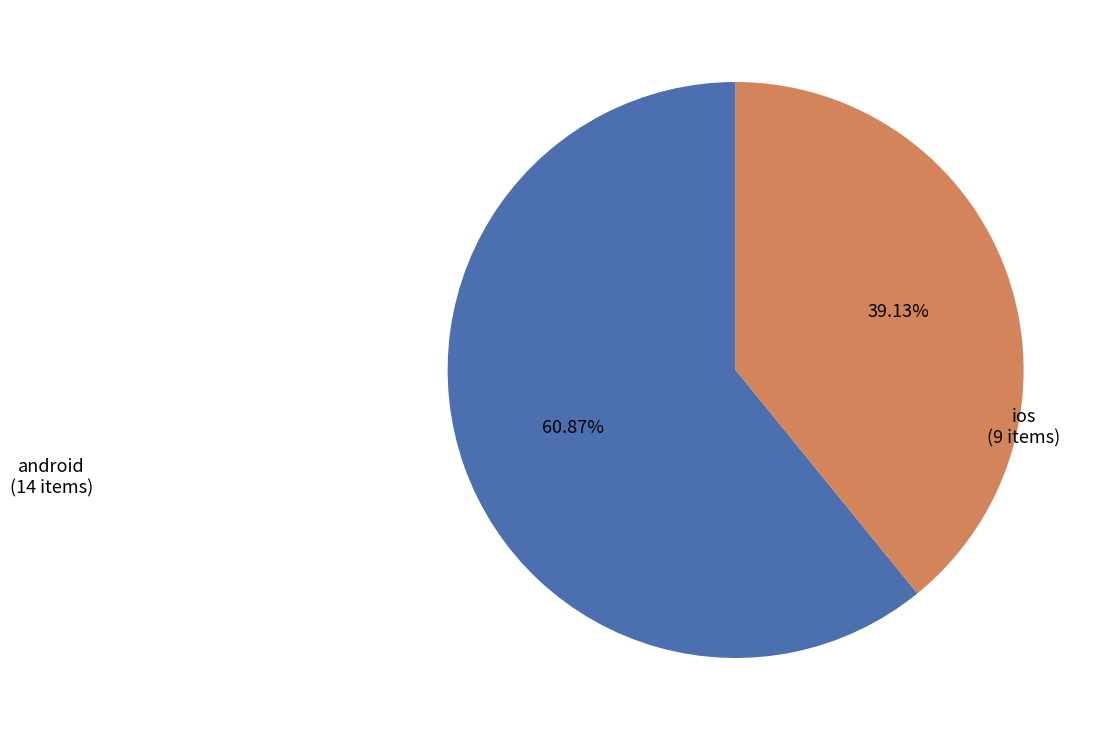

Is it true that ios is 39% of the pie?

True